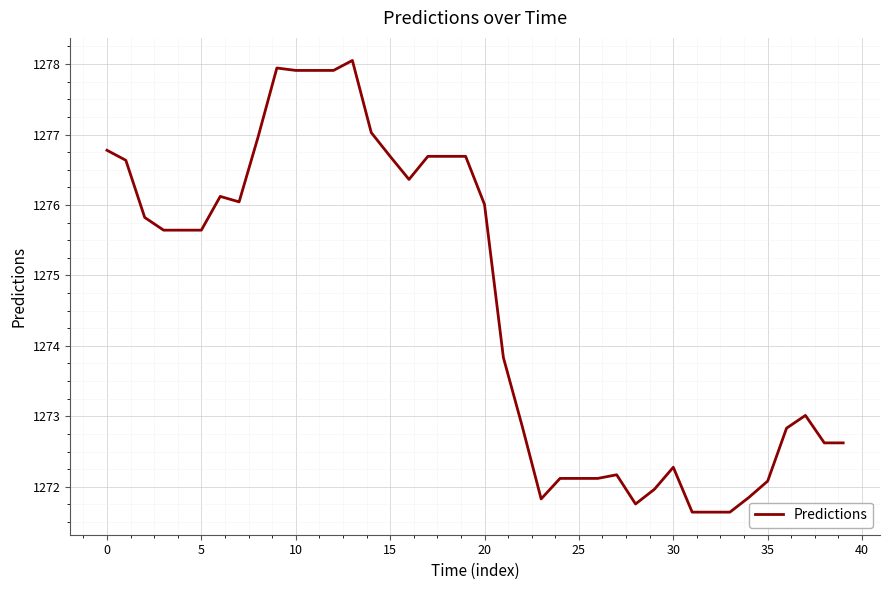

What is the maximum value shown in the chart?

1278.1